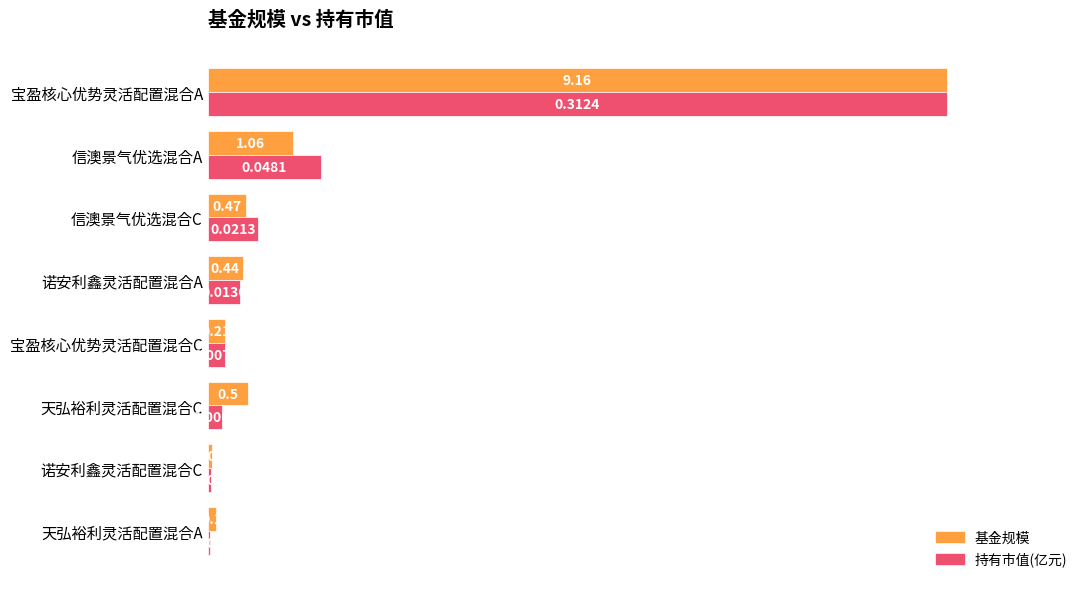

Which series has the widest spread of values?

持有市值(亿元)